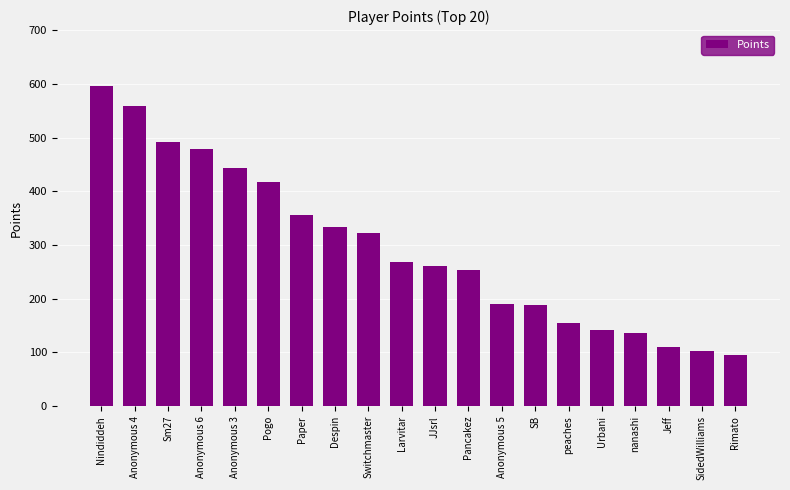

What is the sum of all values?

5899